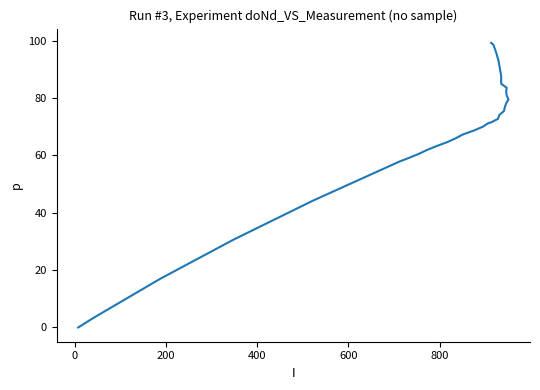

True or false: there are more than 2 points higher than both neighbors.

False